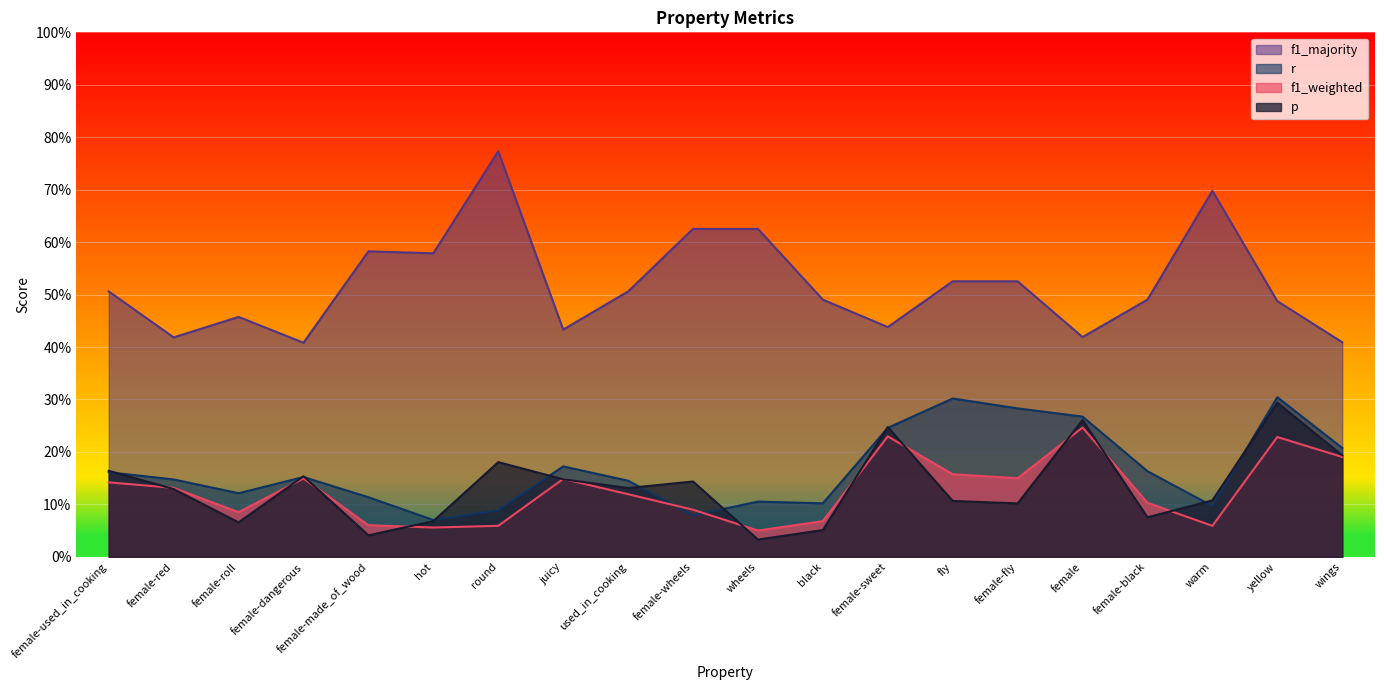

What is the sum of the f1_majority values at female-roll and female-dangerous?

0.9